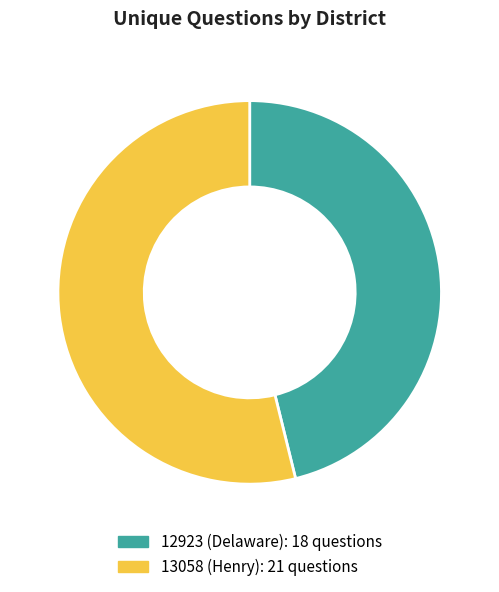

Rank the categories by value from lowest to highest.

12923 (Delaware), 13058 (Henry)